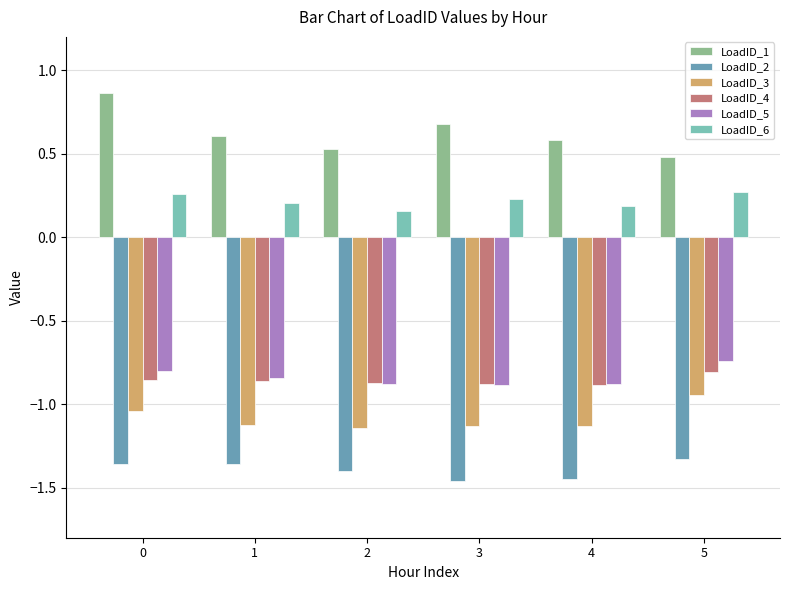

Is it true that LoadID_3 equals -1.1 at 2?

True